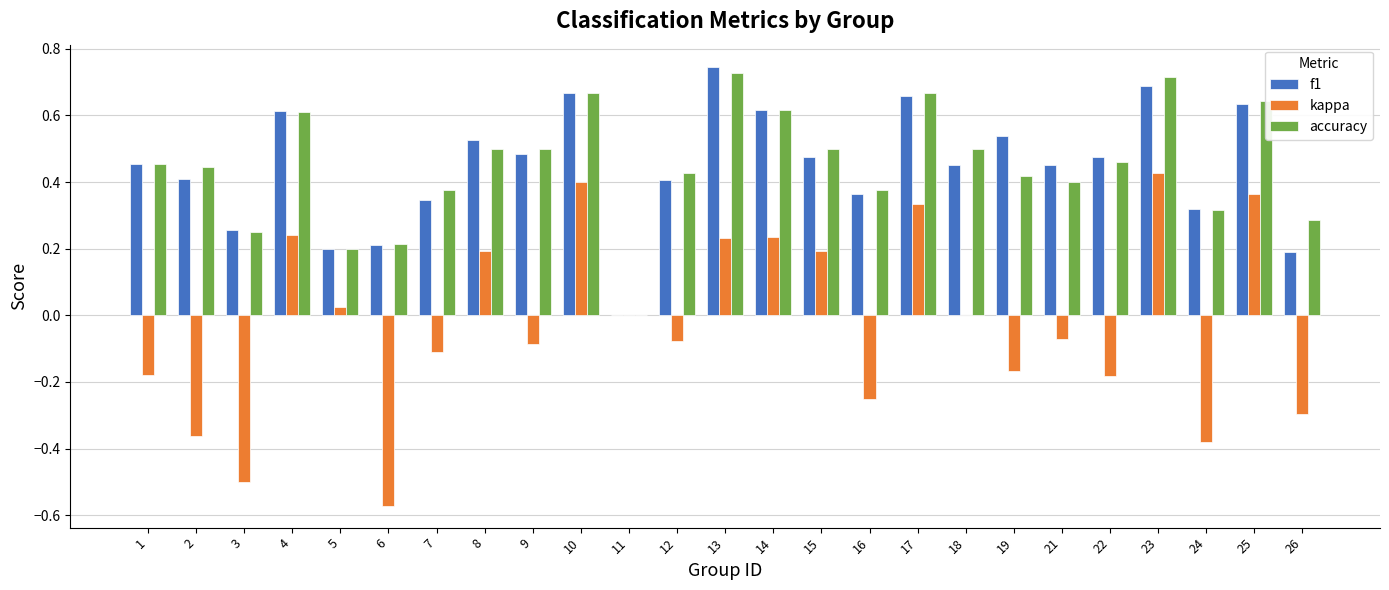

How many data points in accuracy are above 0?

24